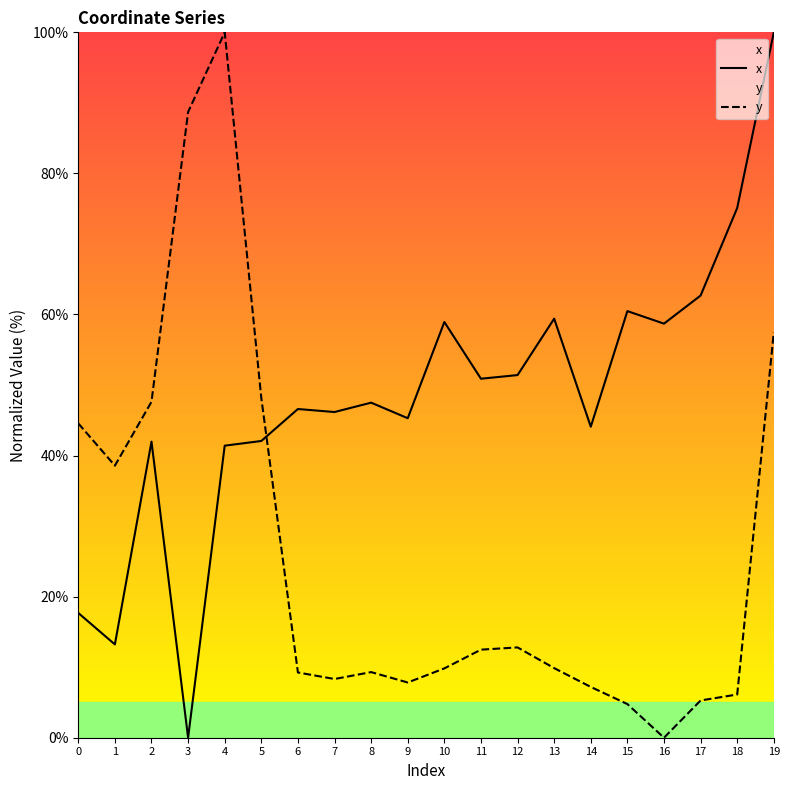

What are all the series names shown in the legend?

x, y